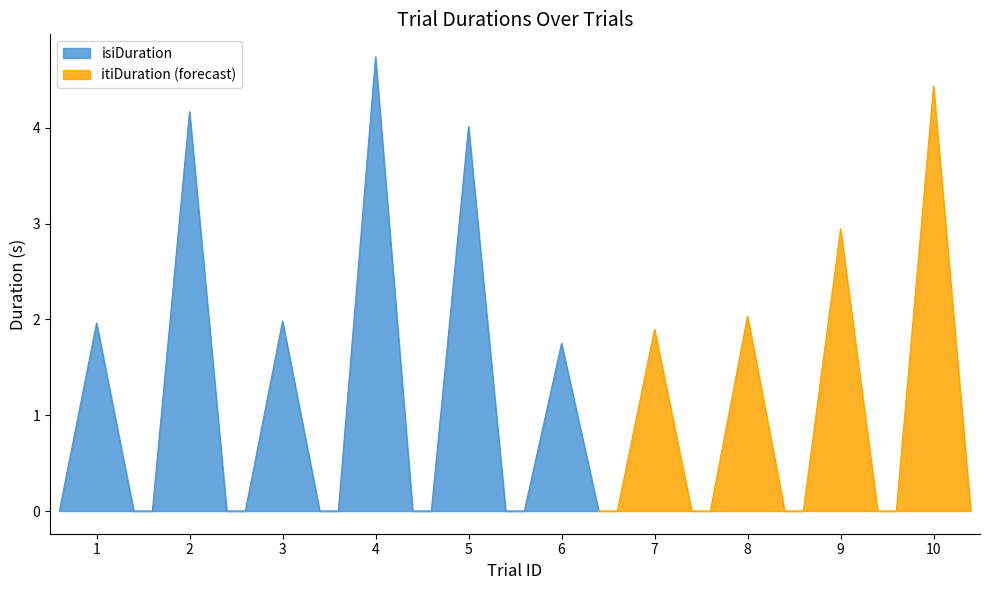

What are all the series names shown in the legend?

isiDuration, itiDuration